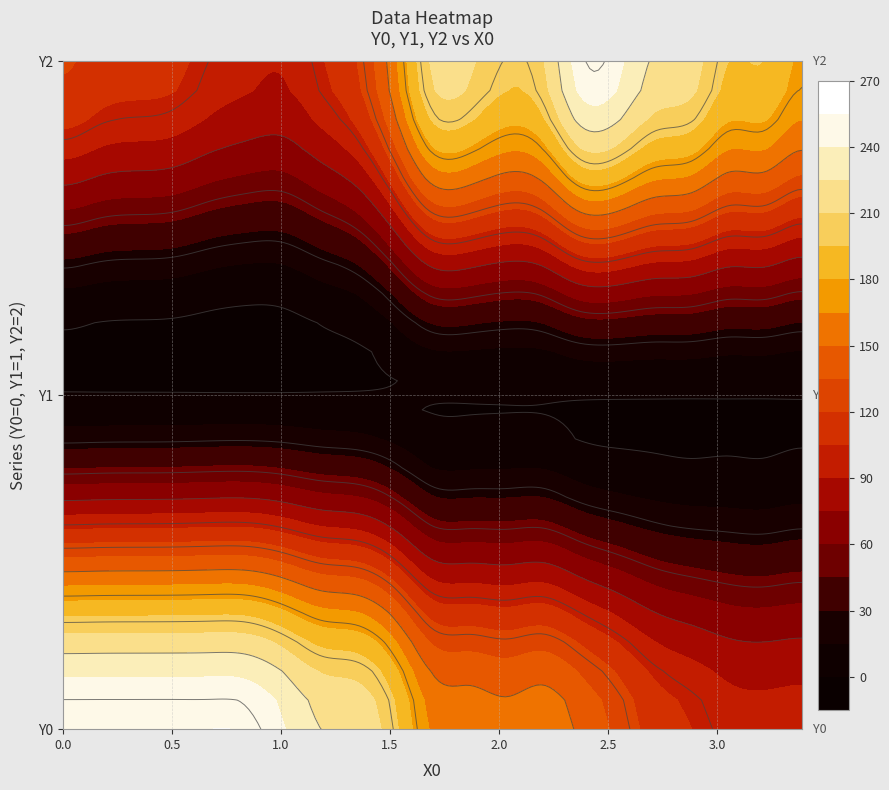

Which series has the widest spread of values?

Y0